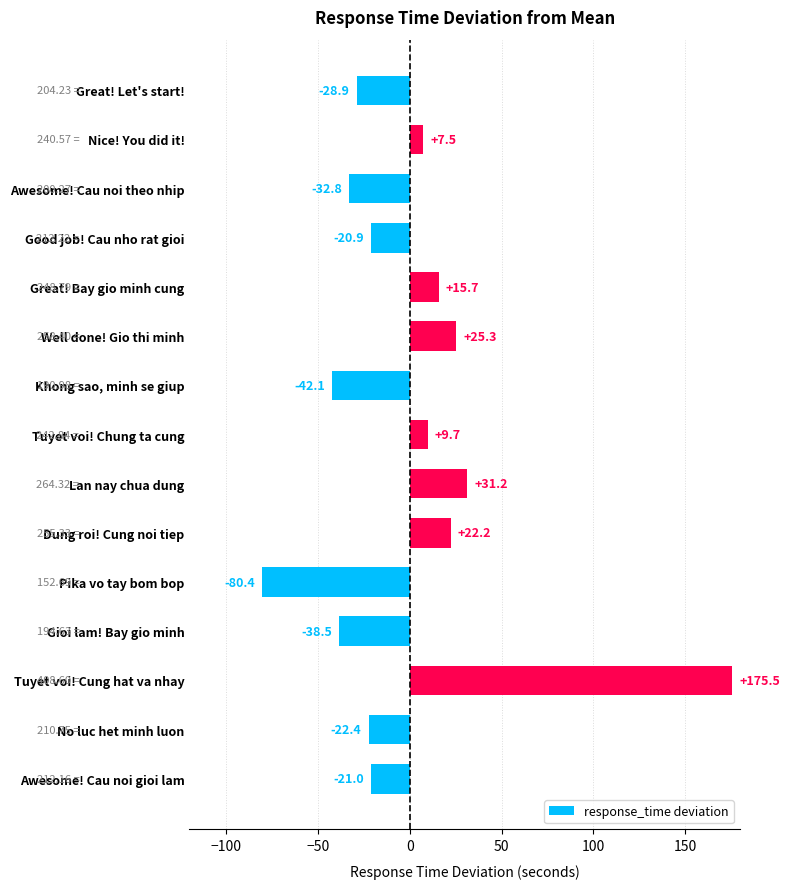

What is the label of the 12th bar from the top?

Gioi lam! Bay gio minh